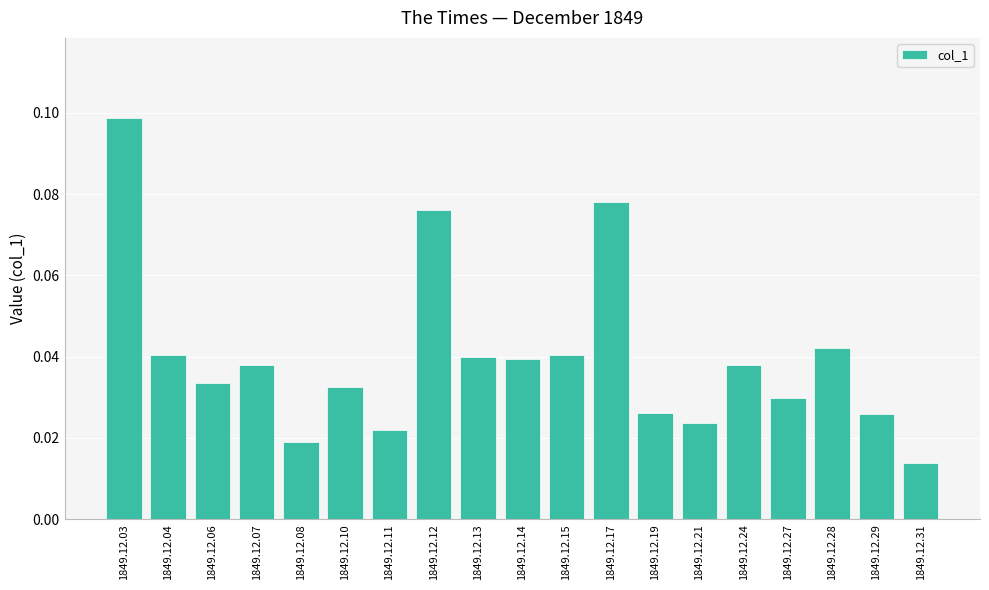

Which has a higher value, 1849.12.24 or 1849.12.03?

1849.12.03